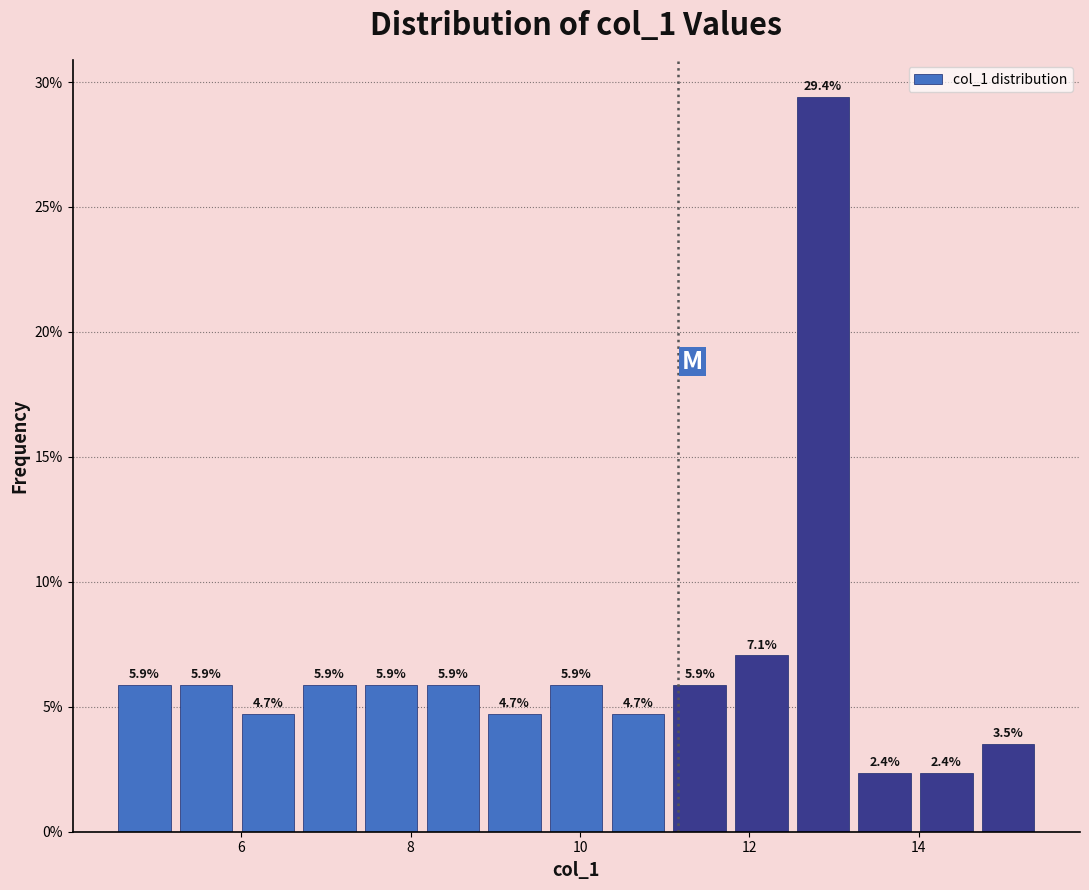

Read against the x-axis, roughly where is the centre of the tallest bar?

12.8